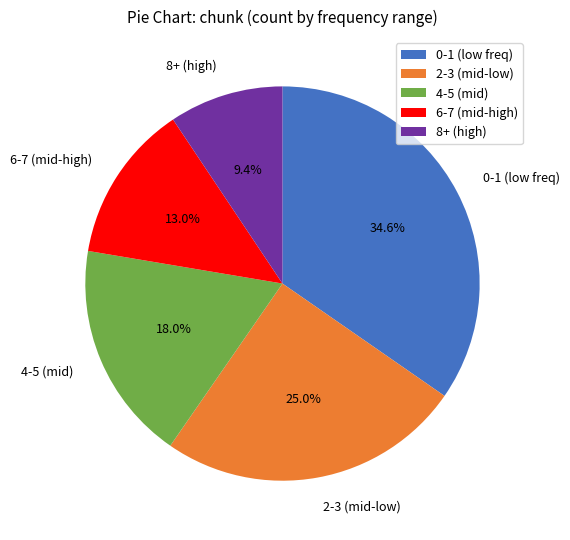

Is the sum of 8+ (high) and 0-1 (low freq) greater than half?

No